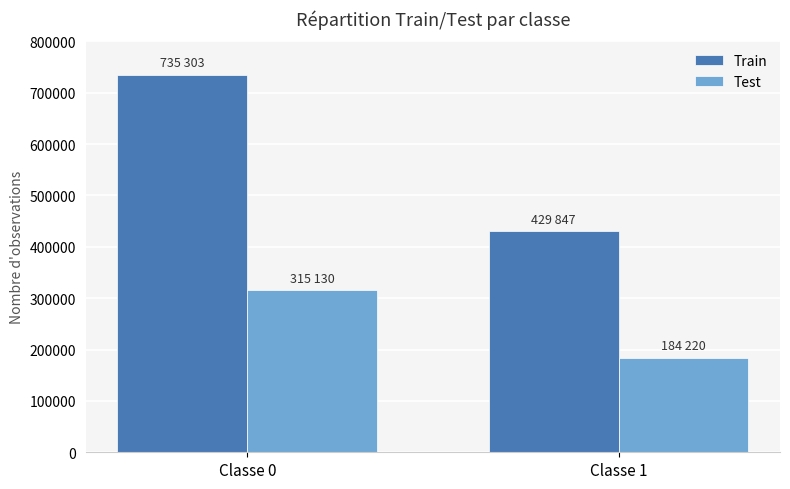

At Classe 1, list the series in order from largest to smallest.

Train, Test